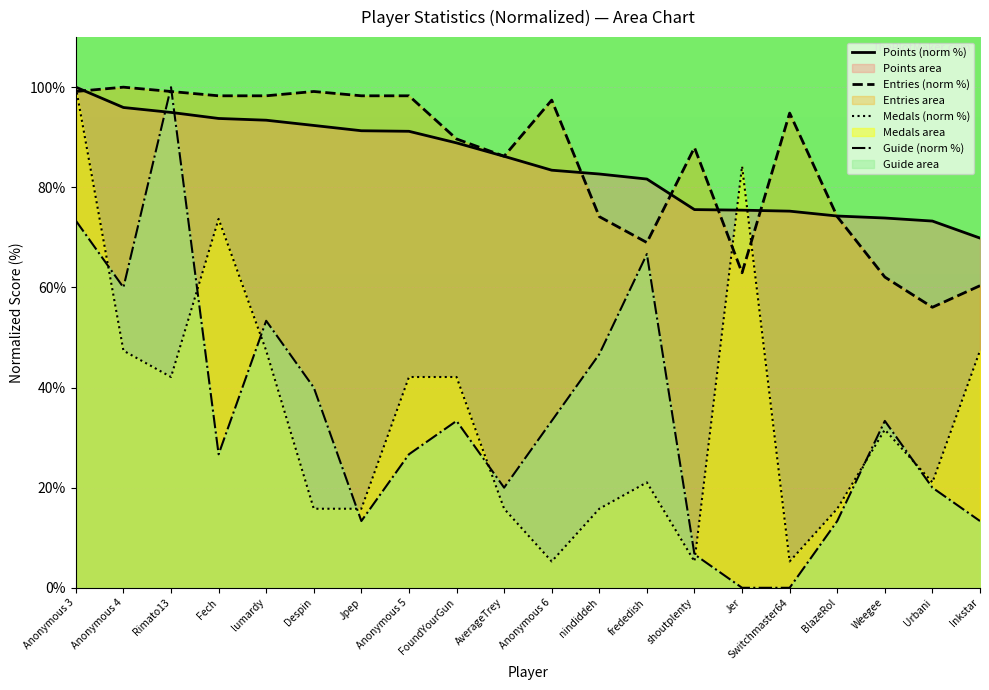

List the series in order of their peak value, lowest first.

Points, Medals, Guide, Entries